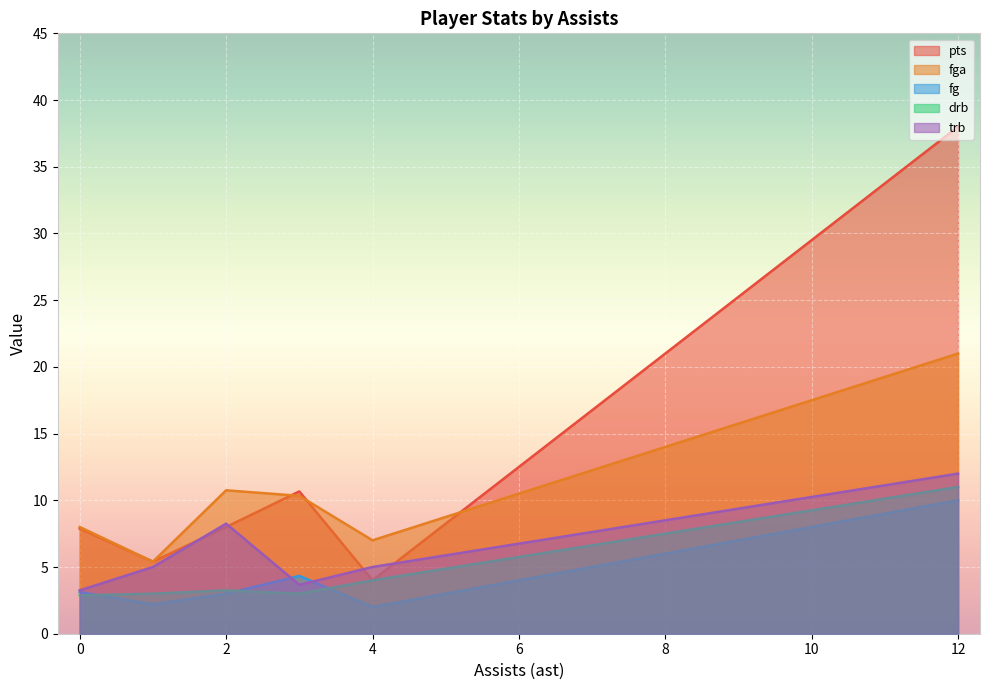

True or false: fg has more than 0 points higher than both neighbors.

True